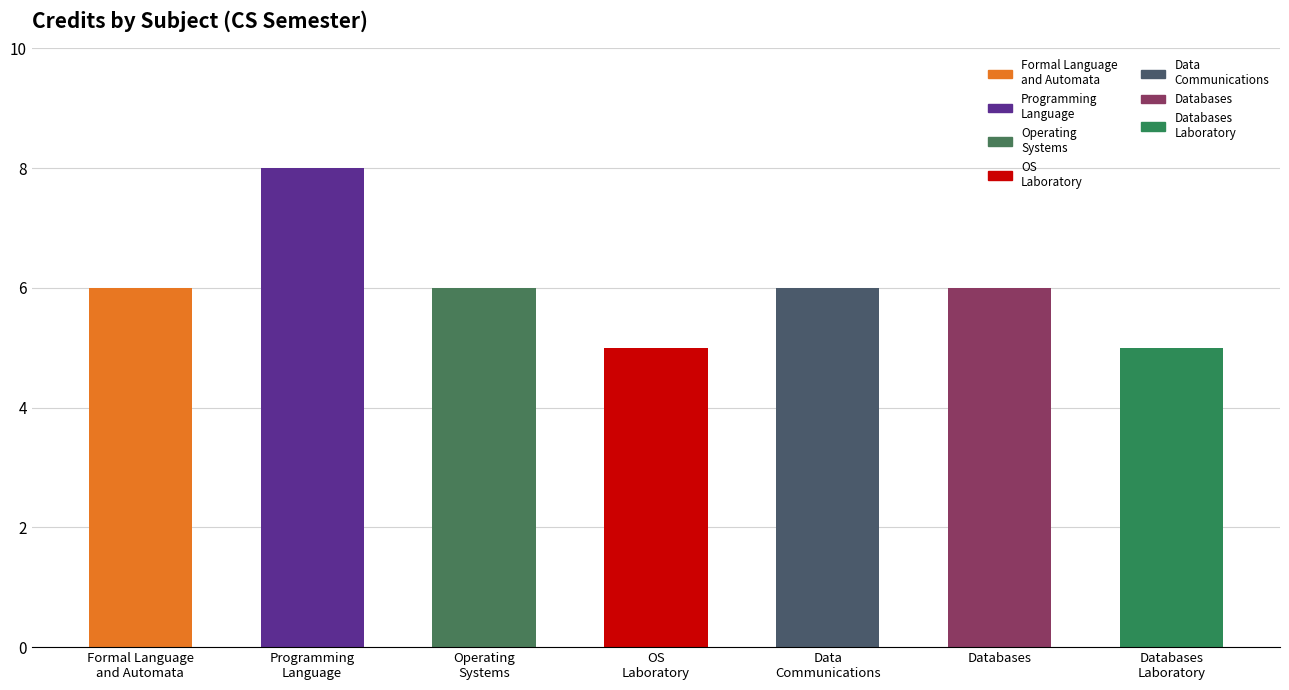

Count the number of values greater than 6.

1